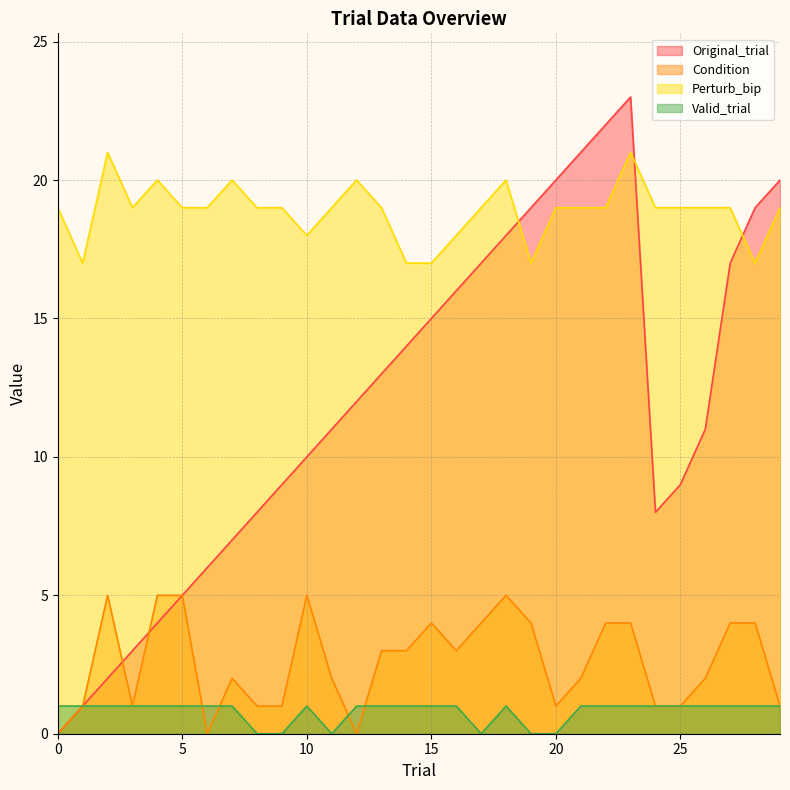

The value of Valid_trial at 25 is 1. True or false?

True